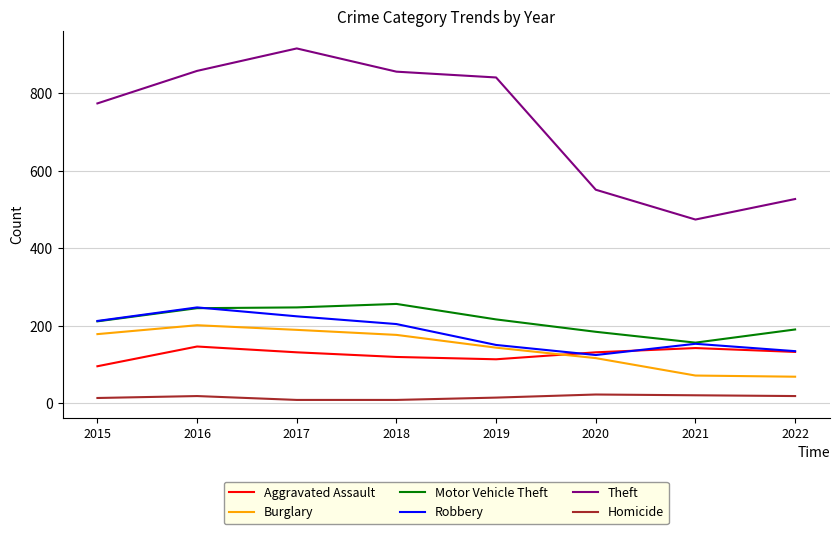

Rank the series at 2018 from lowest to highest value.

Homicide, Aggravated Assault, Burglary, Robbery, Motor Vehicle Theft, Theft